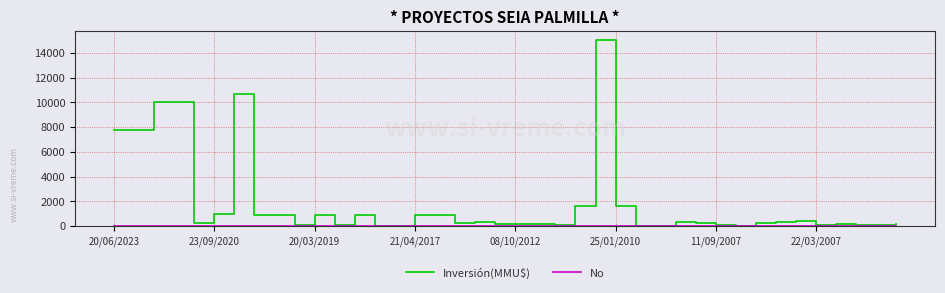

What is the maximum value for Inversión(MMU$)?

15000